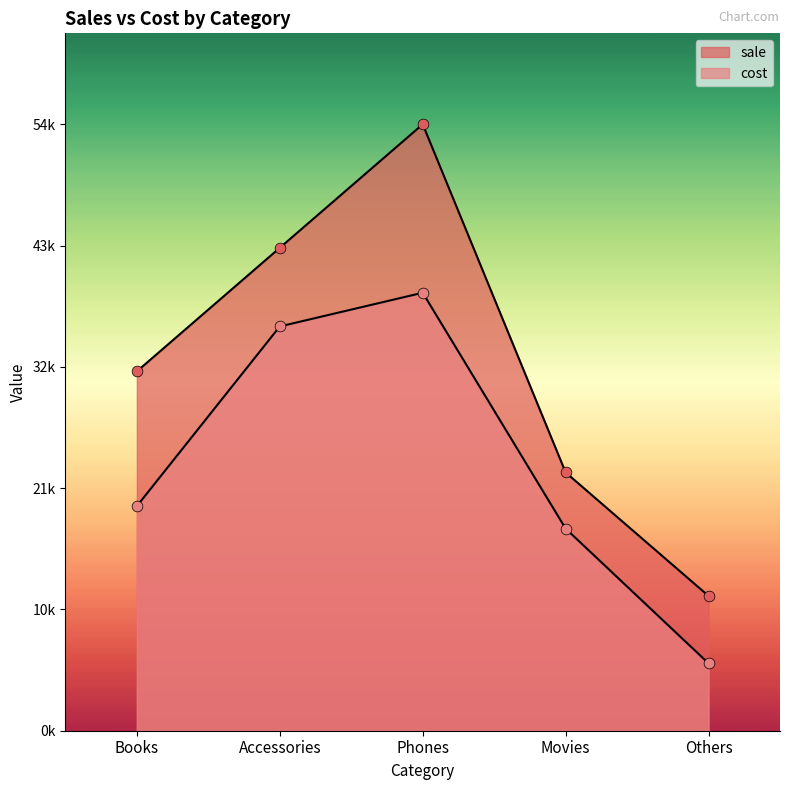

Which series reaches the minimum Y coordinate?

cost